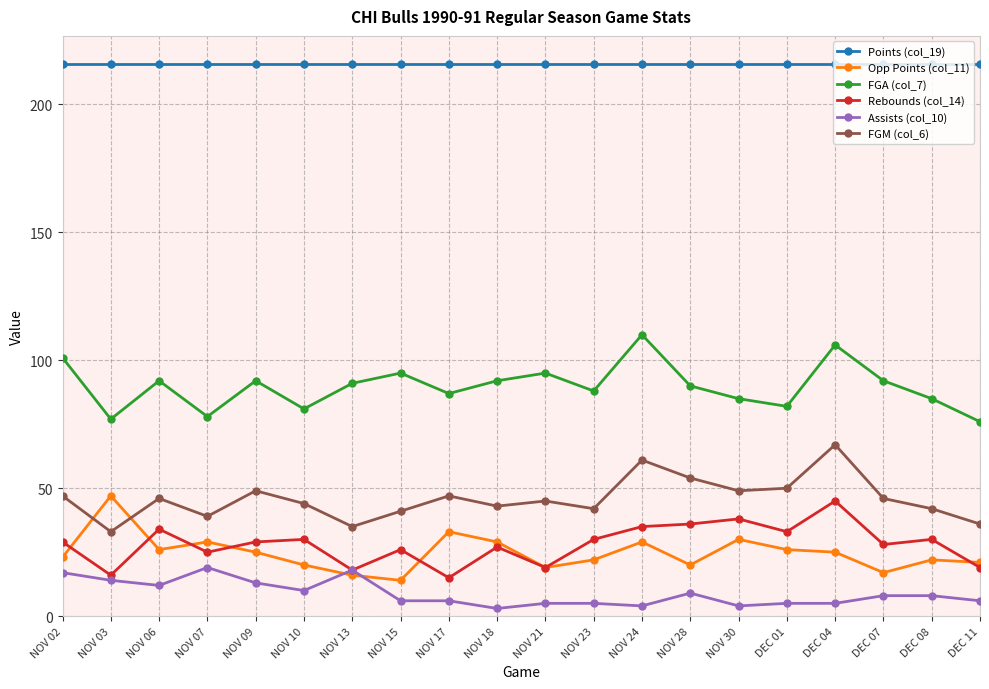

How many series are shown in this chart?

6